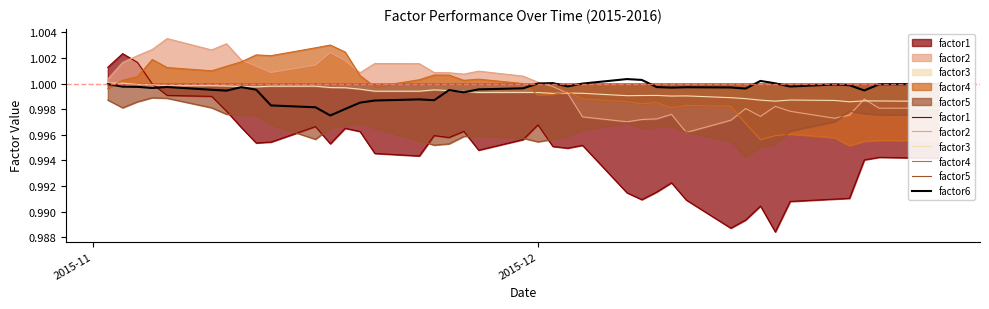

Which series has the largest range (max minus min)?

factor1